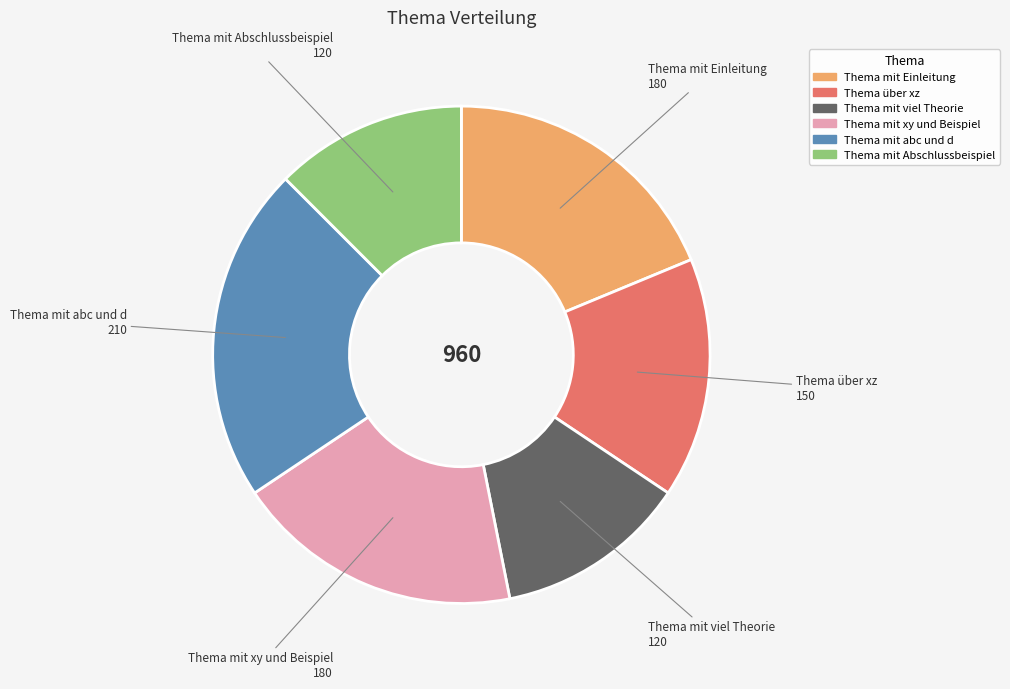

Combined, do Thema mit Einleitung and Thema über xz account for over 50%?

No